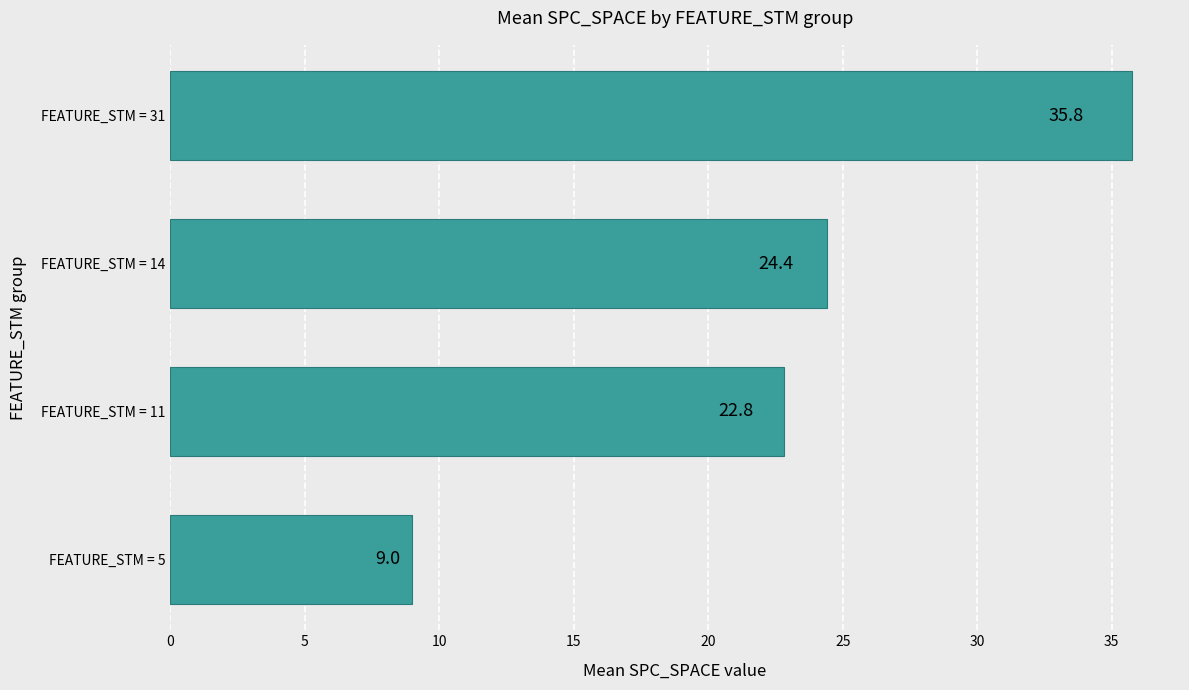

Where is the data nearest to the value 22?

FEATURE_STM = 11